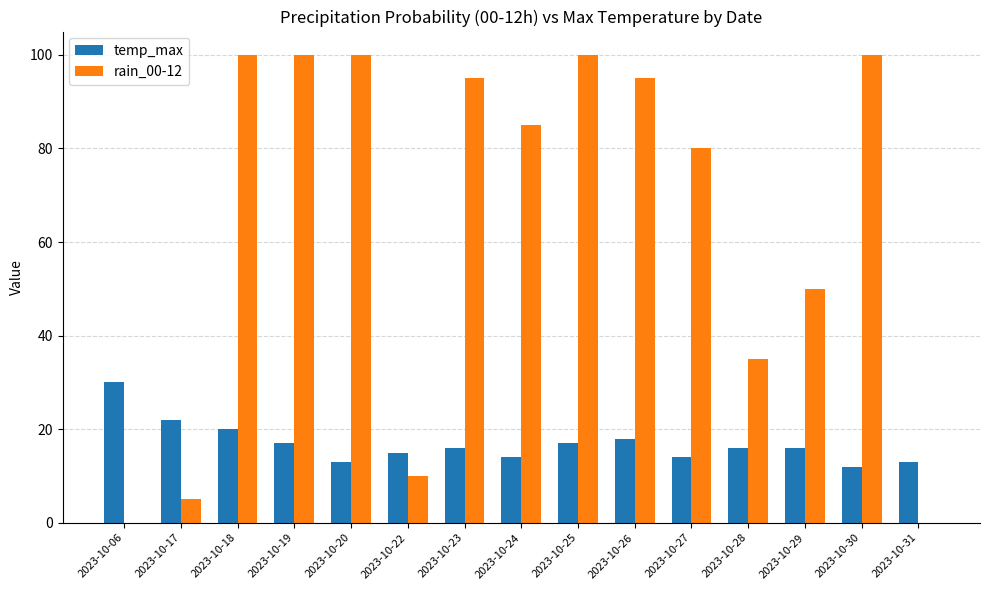

What is the greatest value displayed?

100